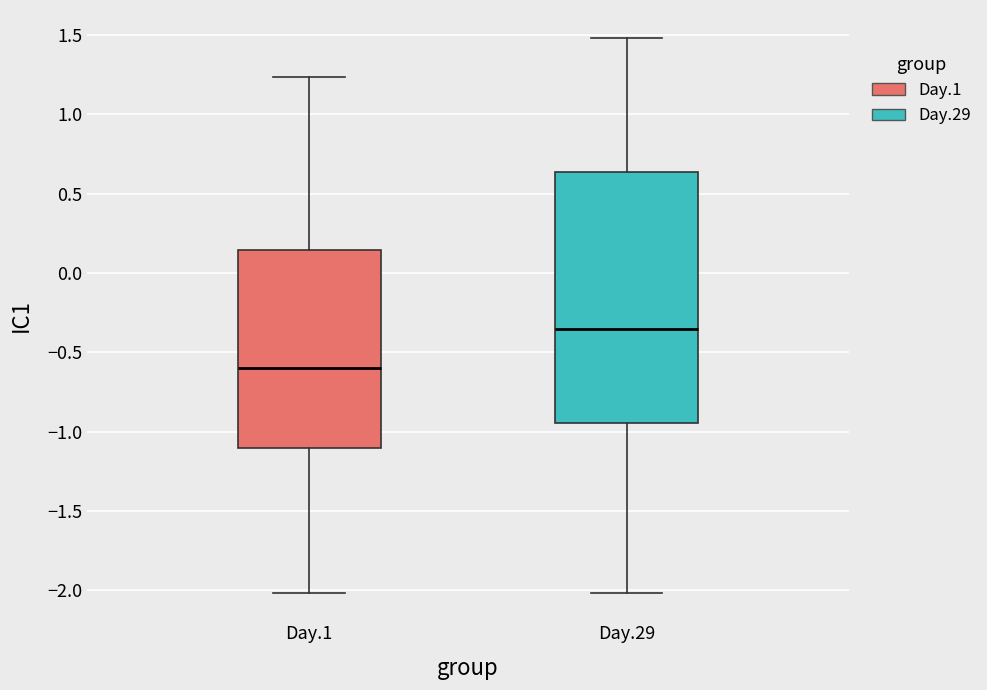

Where is the upper edge of the box for Day.29 on the y-axis? The values are not printed on the chart, so give them approximately, as read against the axis.

0.65